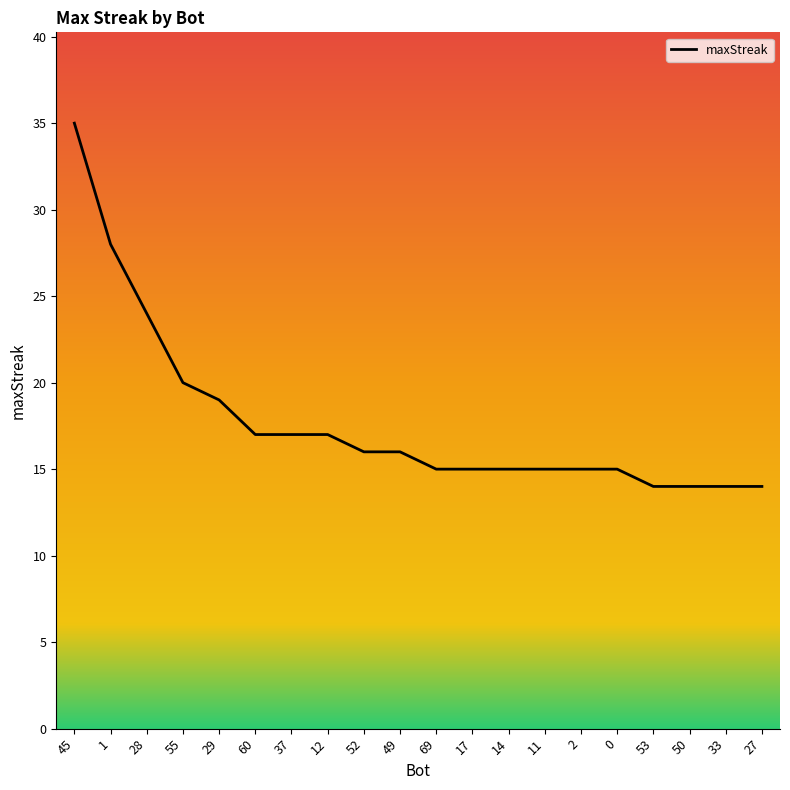

What is the sum of the values at 27 and 17?

29